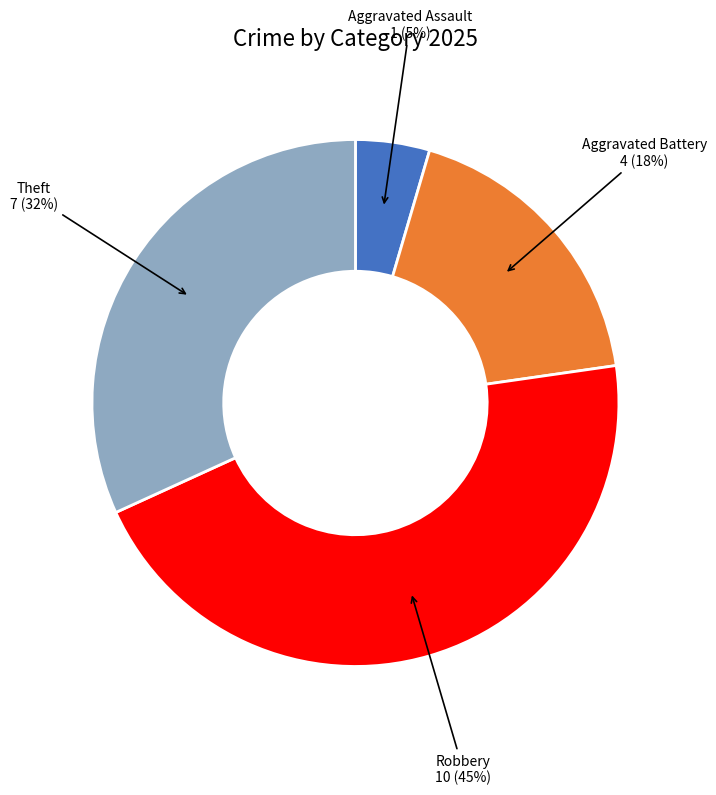

How many segments does this pie chart have?

4